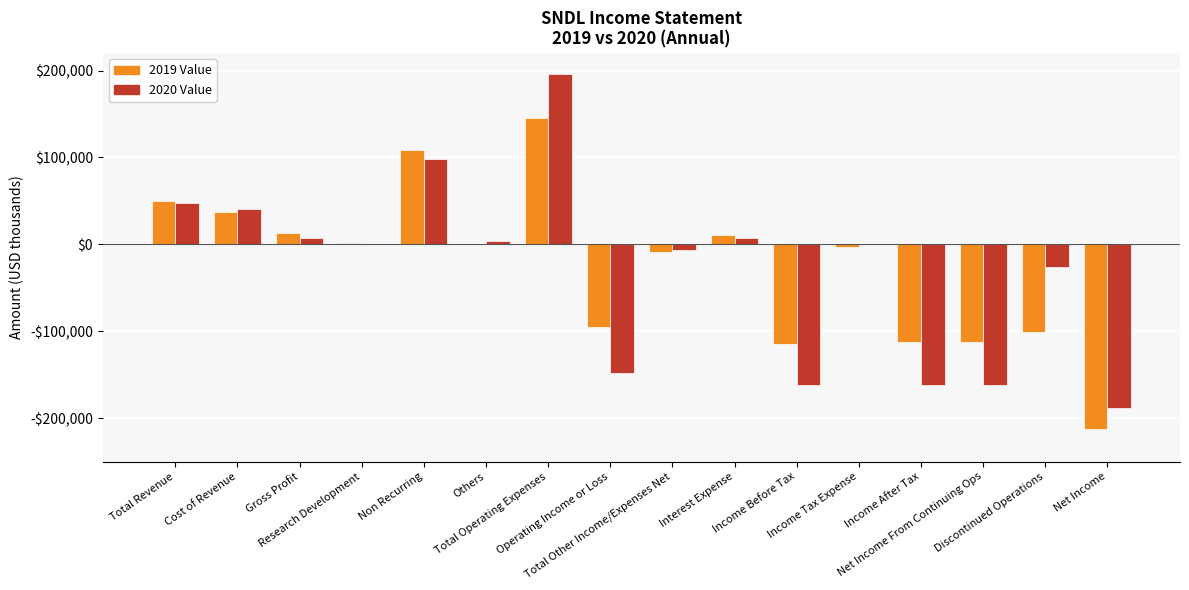

How many data points in 2019 Value are above 500?

7